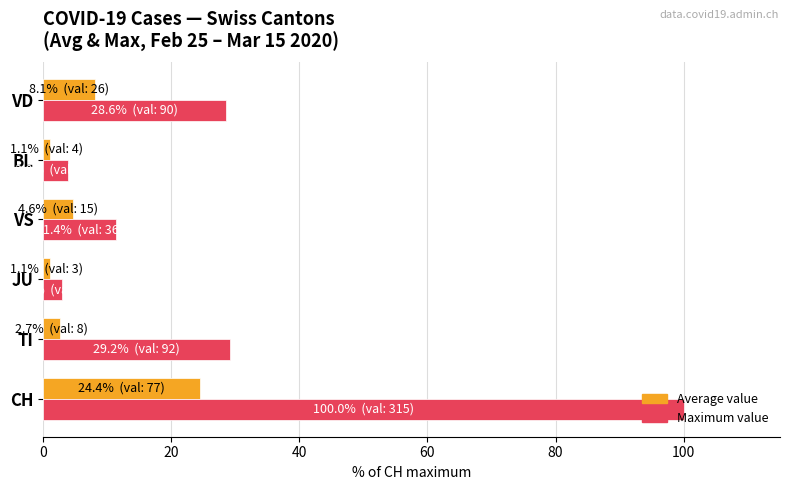

The Maximum value series shows 28.6 at VD. True or false?

True